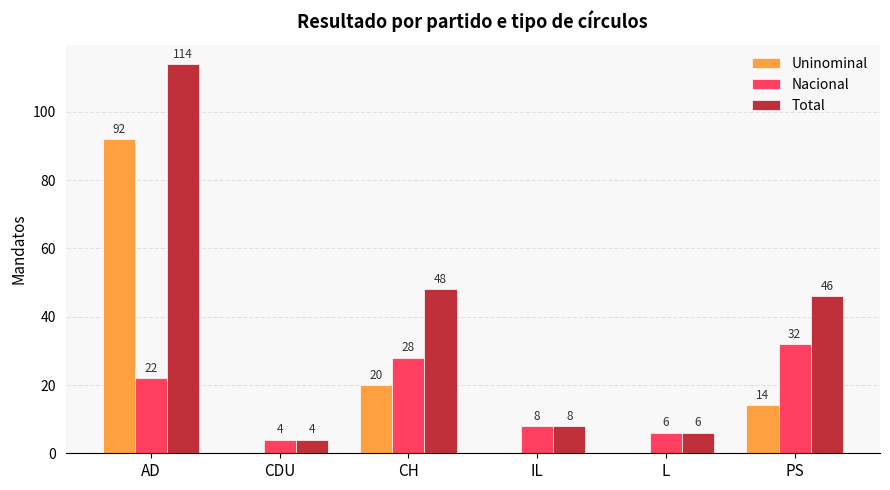

What is the sum of all Total values?

226